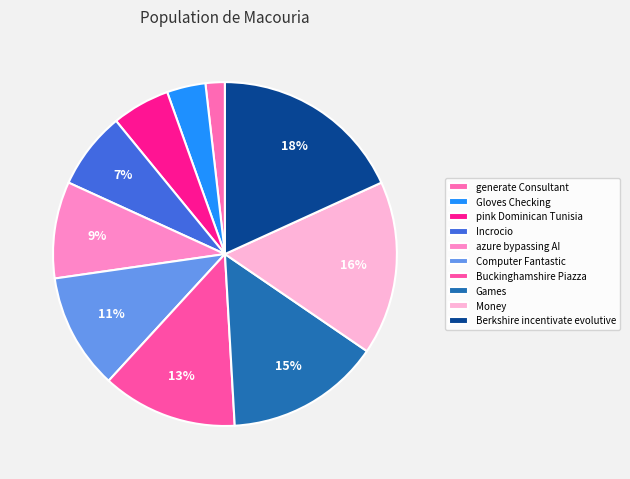

Does Games account for over 50% of the chart?

No